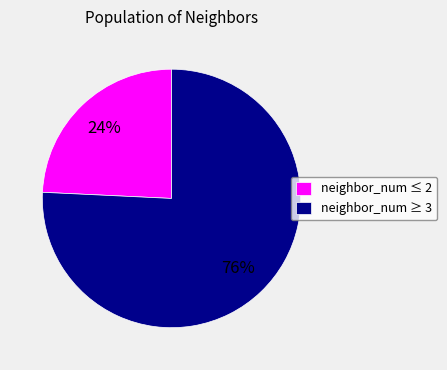

To the nearest percent, what portion does neighbor_num ≤ 2 represent?

24%